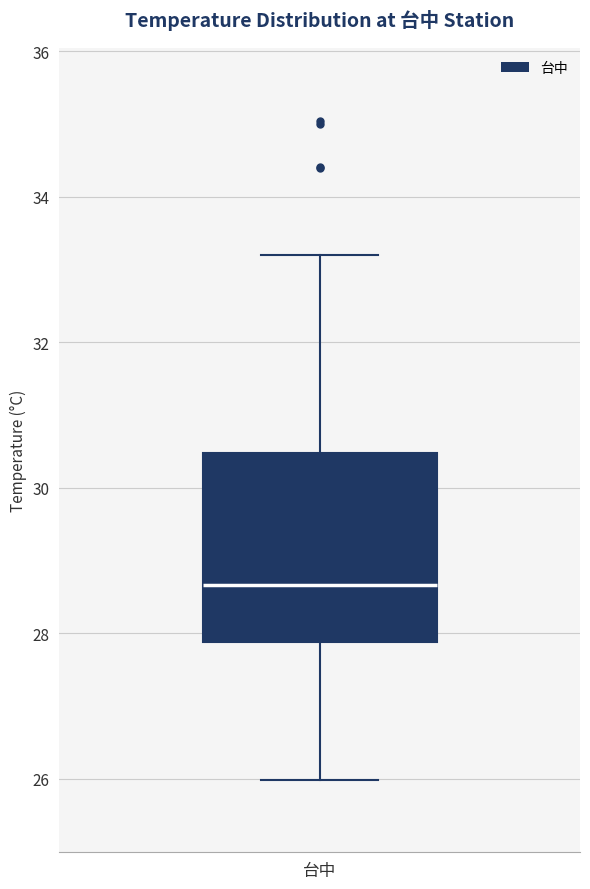

Where does the median line of the box for 台中 sit on the y-axis? The values are not printed on the chart, so give them approximately, as read against the axis.

28.6